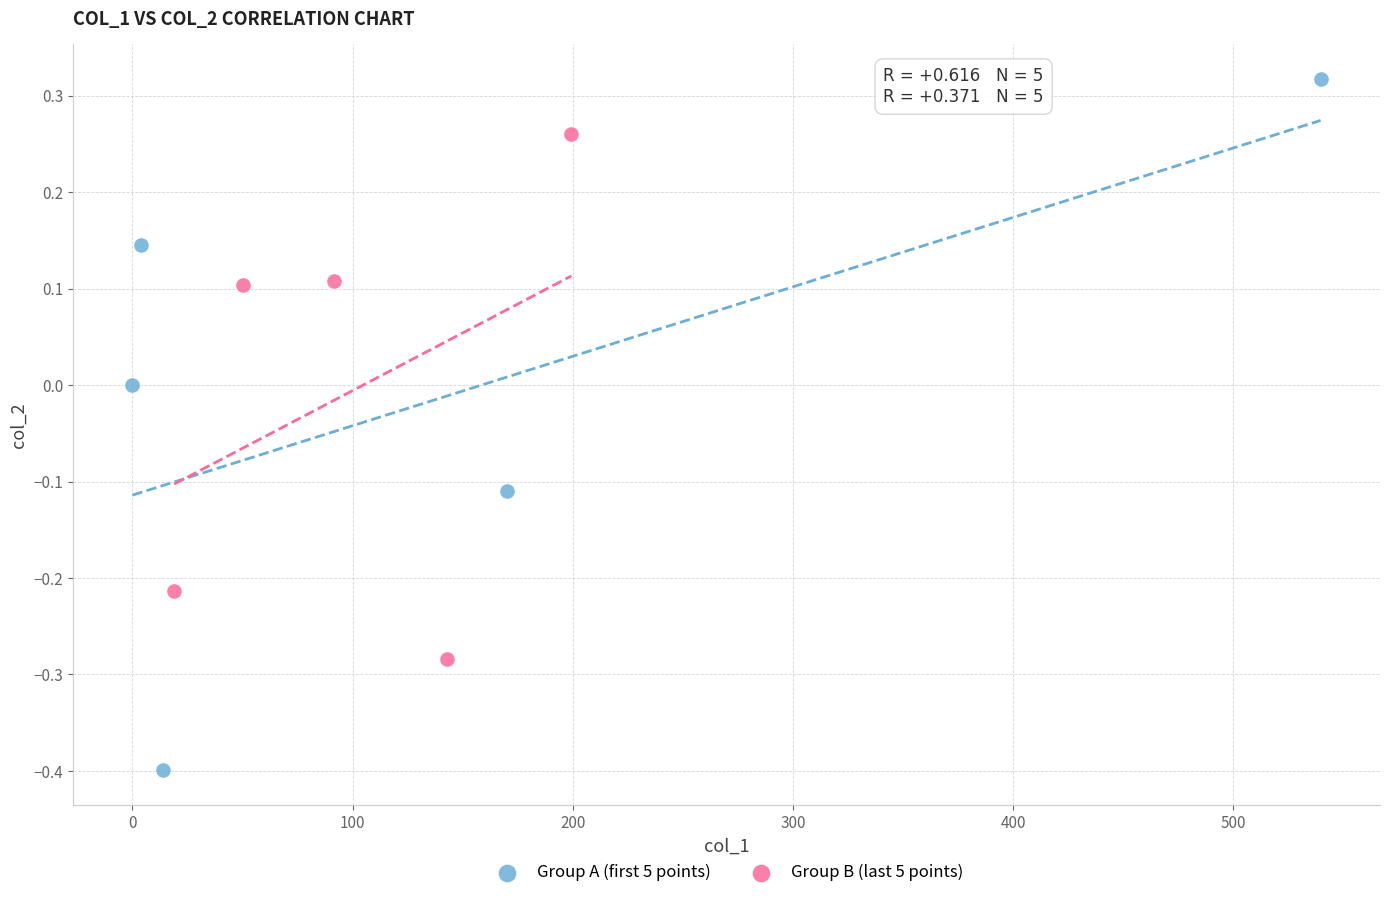

Which series has the largest Y range (max minus min)?

Group A (first 5 points)